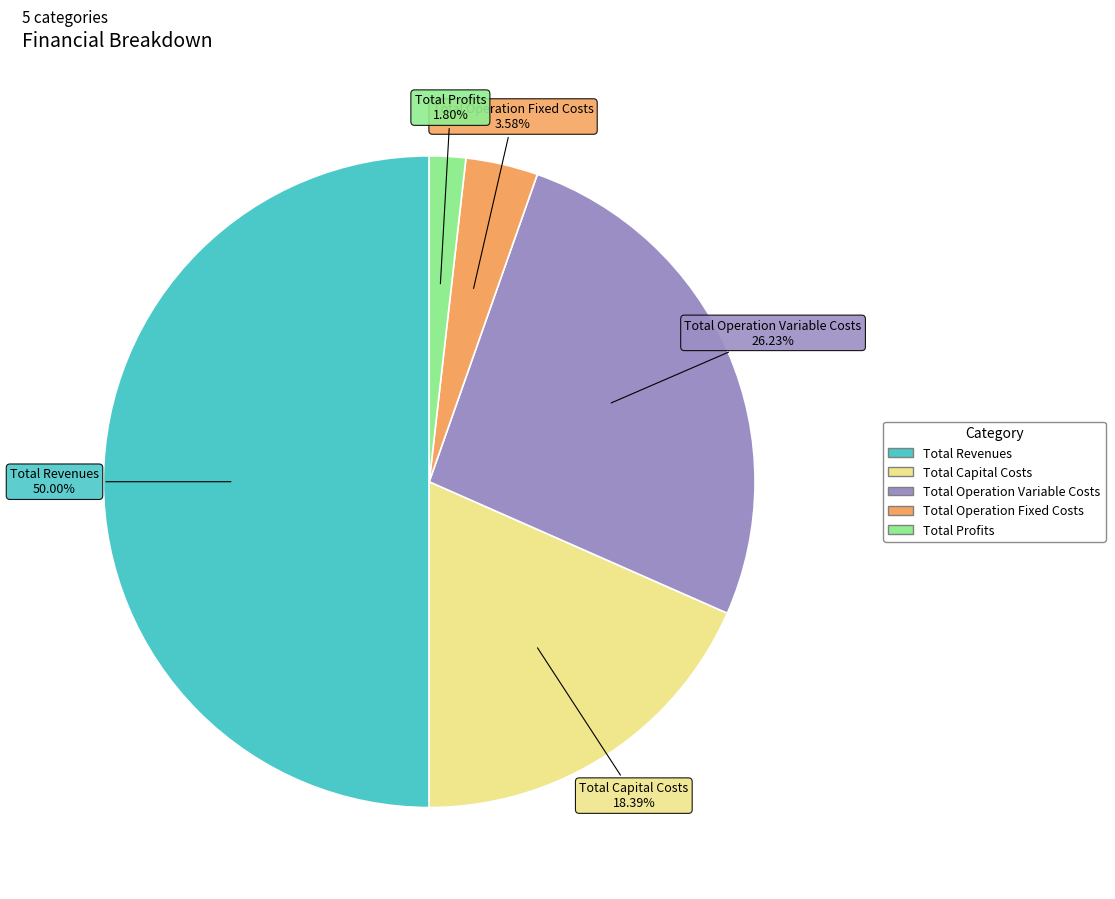

Between Total Revenues and Total Operation Variable Costs, which is larger?

Total Revenues